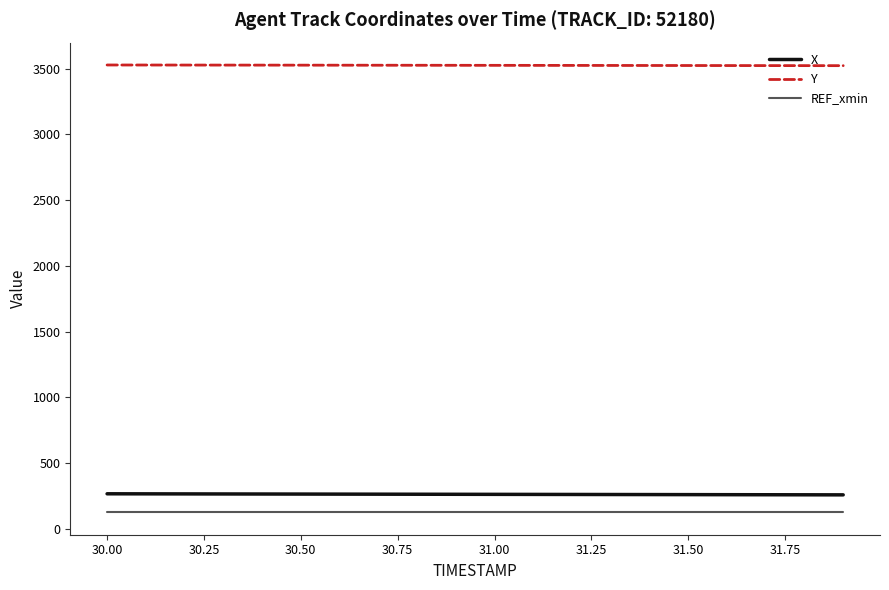

What is the average value of the REF_xmin series?

125.2